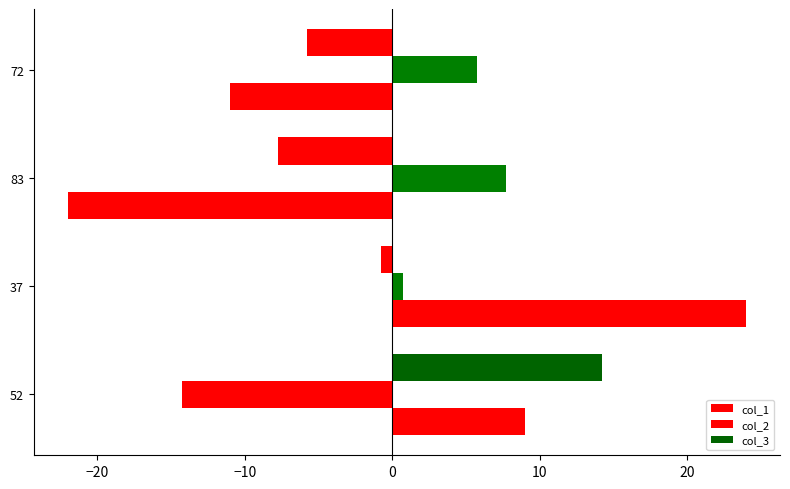

Count the number of categories in the chart.

4